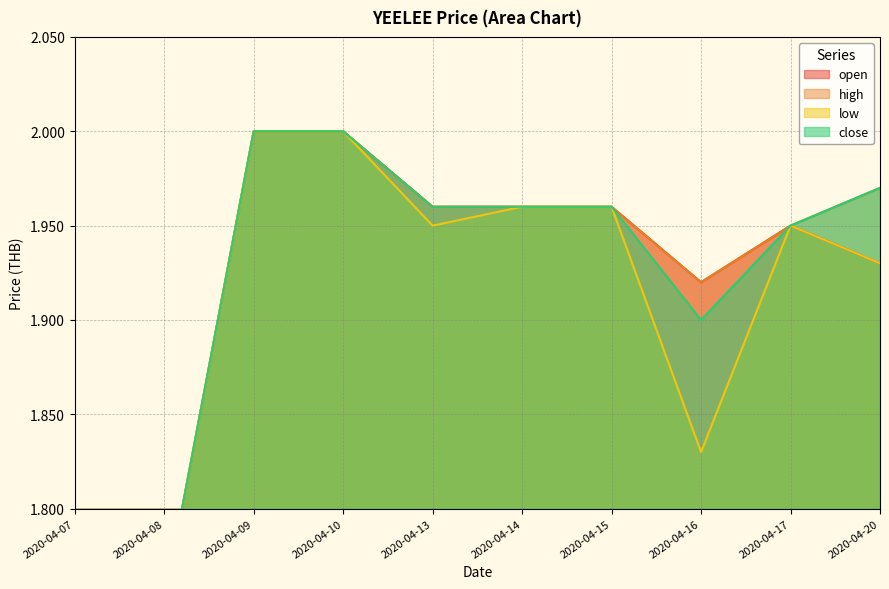

True or false: open and close intersect in this chart.

False